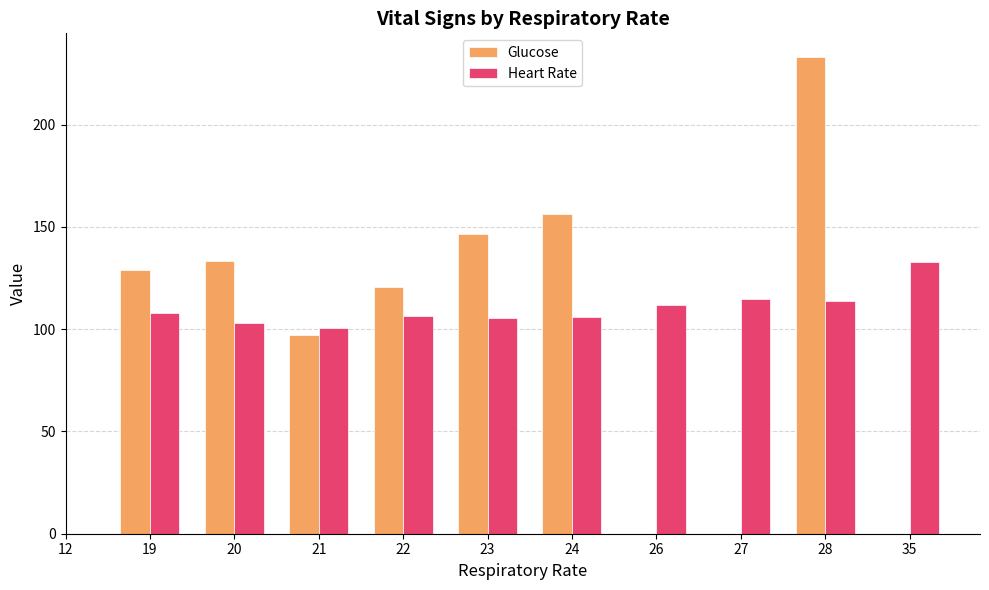

Rank the series by their average value, from highest to lowest.

Glucose, Heart Rate